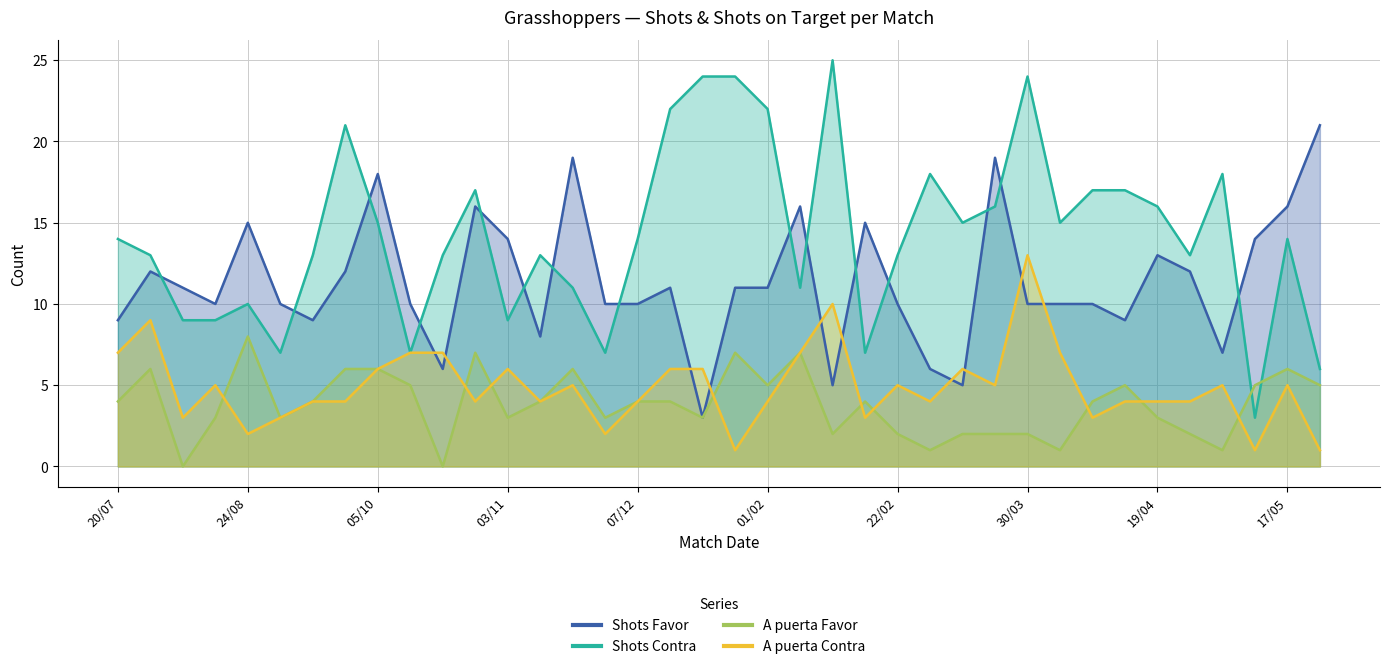

Rank the categories by A puerta Contra value from lowest to highest.

25/01, 14/05, 22/05, 24/08, 30/11, 03/08, 31/08, 16/02, 06/04, 21/09, 28/09, 31/10, 10/11, 07/12, 01/02, 02/03, 12/04, 19/04, 03/05, 11/08, 23/11, 22/02, 16/03, 10/05, 17/05, 05/10, 03/11, 14/12, 18/01, 08/03, 20/07, 19/10, 26/10, 04/02, 03/04, 27/07, 08/02, 30/03